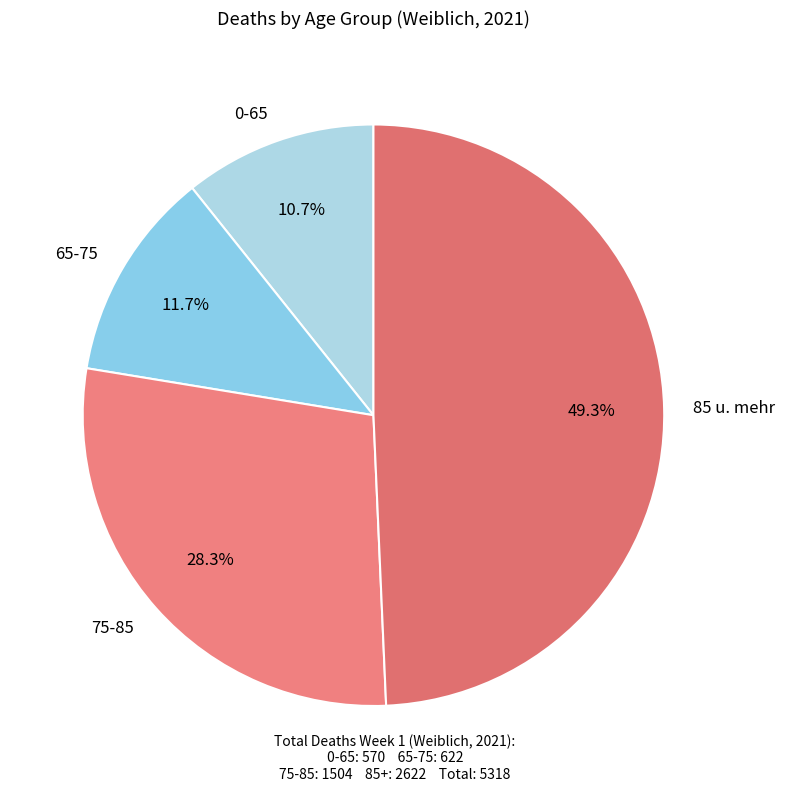

Which has a higher value, 0-65 or 75-85?

75-85